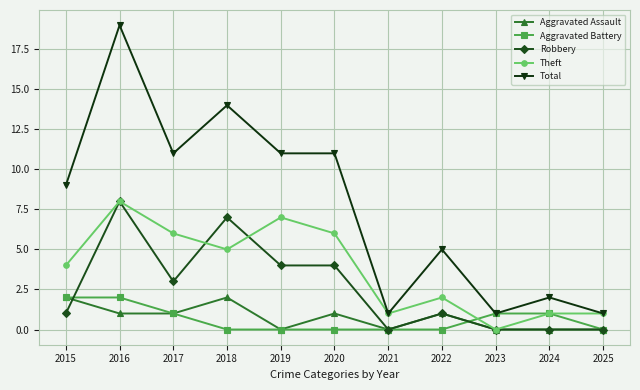

Is this an area chart (filled region under the line)?

No